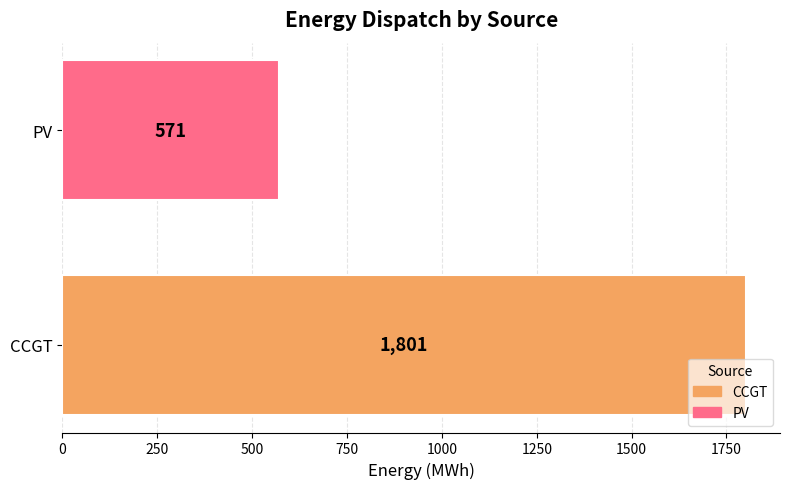

How many distinct data groups are displayed?

1